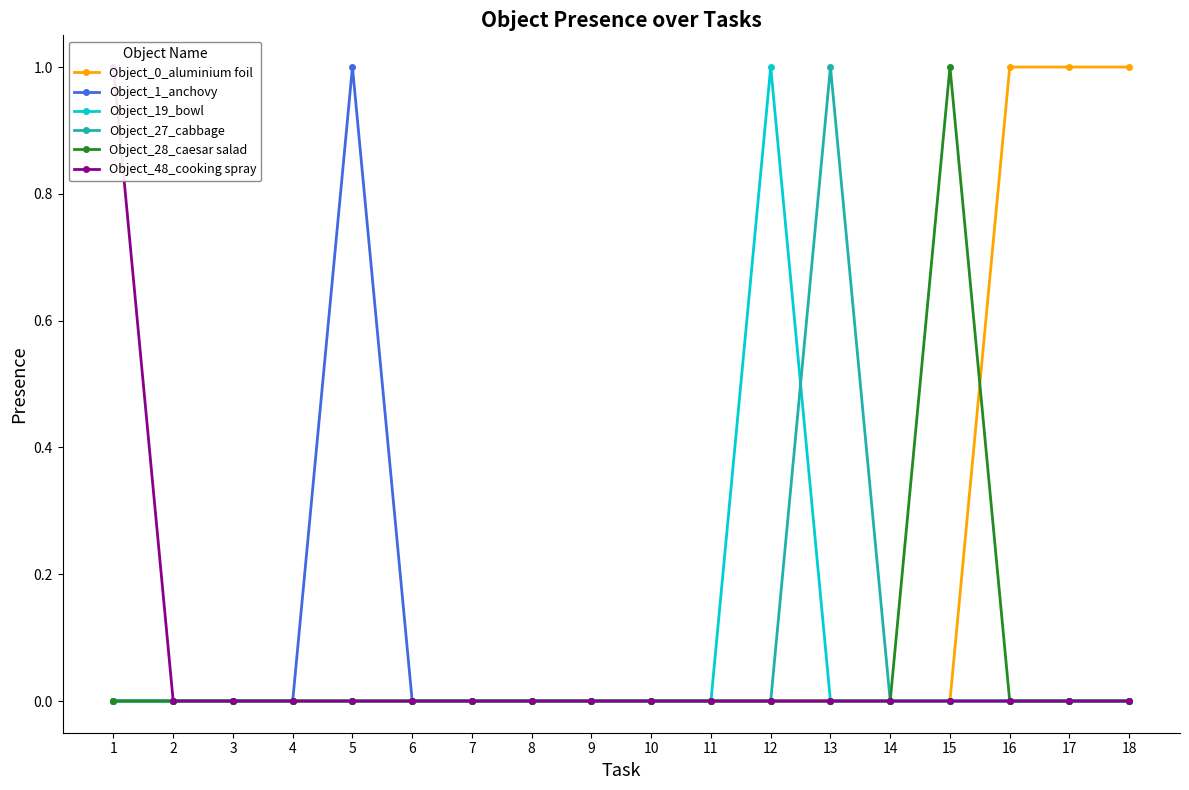

Reading left to right, what are all the values shown in this chart?

Object_0_aluminium foil: 1=0	2=0	3=0	4=0	5=0	6=0	7=0	8=0	9=0	10=0	11=0	12=0	13=0	14=0	15=0	16=1	17=1	18=1
Object_1_anchovy: 1=0	2=0	3=0	4=0	5=1	6=0	7=0	8=0	9=0	10=0	11=0	12=0	13=0	14=0	15=0	16=0	17=0	18=0
Object_19_bowl: 1=0	2=0	3=0	4=0	5=0	6=0	7=0	8=0	9=0	10=0	11=0	12=1	13=0	14=0	15=0	16=0	17=0	18=0
Object_27_cabbage: 1=0	2=0	3=0	4=0	5=0	6=0	7=0	8=0	9=0	10=0	11=0	12=0	13=1	14=0	15=0	16=0	17=0	18=0
Object_28_caesar salad: 1=0	2=0	3=0	4=0	5=0	6=0	7=0	8=0	9=0	10=0	11=0	12=0	13=0	14=0	15=1	16=0	17=0	18=0
Object_48_cooking spray: 1=1	2=0	3=0	4=0	5=0	6=0	7=0	8=0	9=0	10=0	11=0	12=0	13=0	14=0	15=0	16=0	17=0	18=0